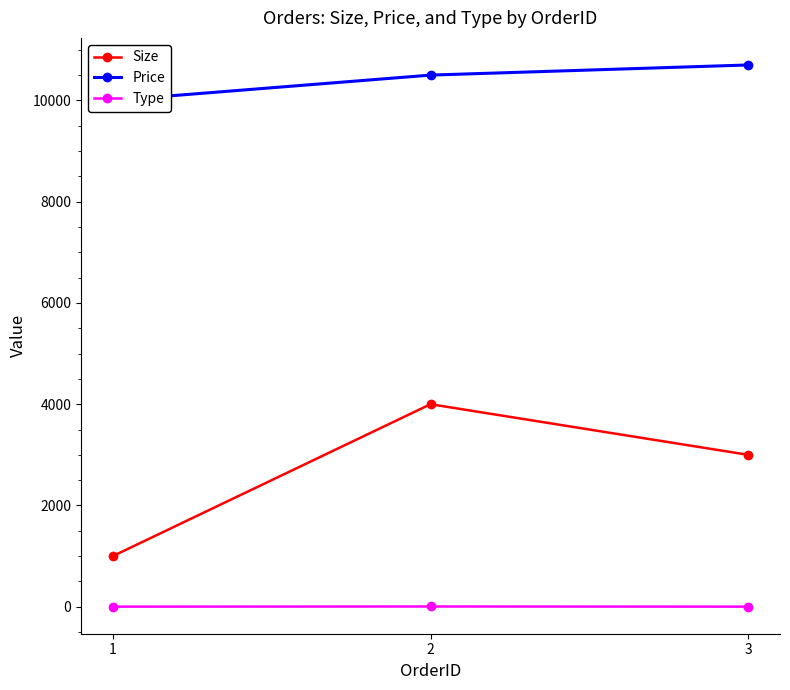

Does the chart have visible grid lines?

No